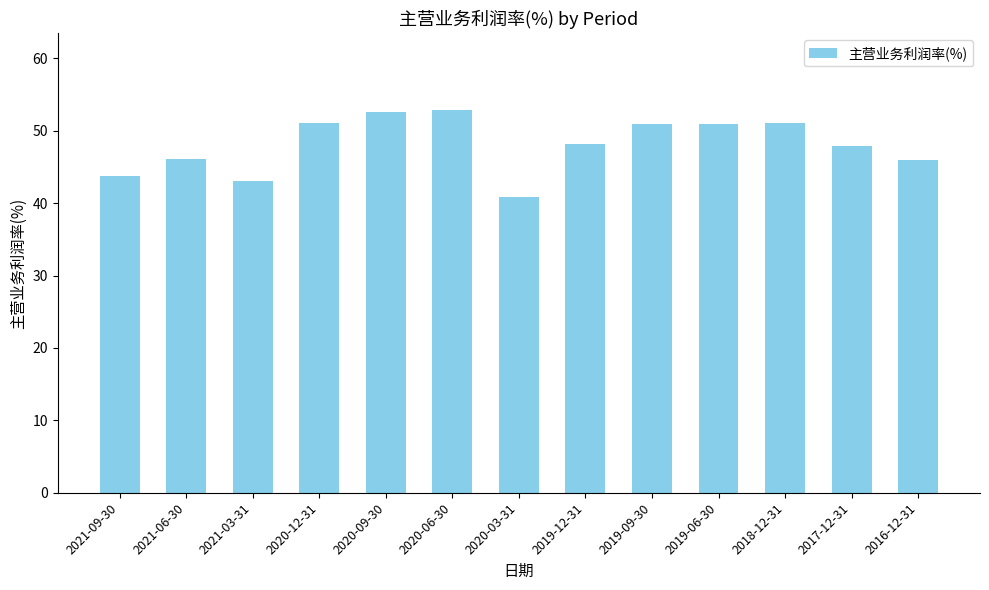

Read the value at 2019-12-31.

48.1